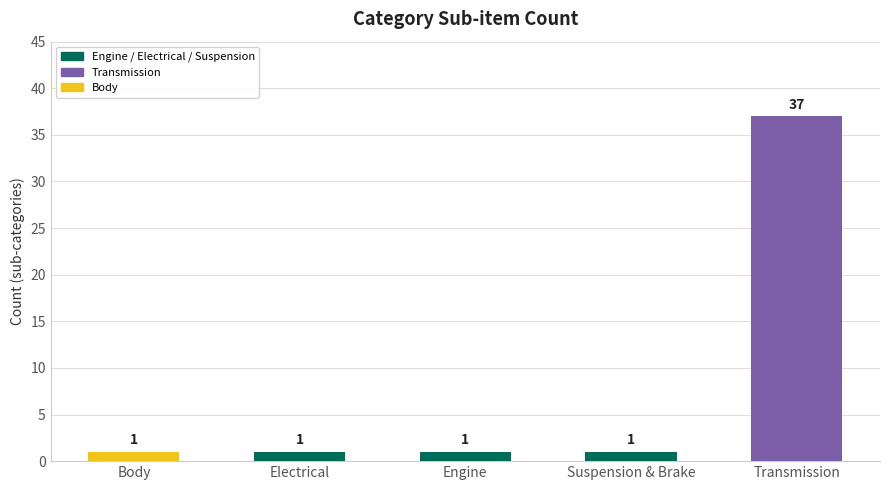

Reading left to right, what are all the values shown in this chart?

Body=1	Electrical=1	Engine=1	Suspension & Brake=1	Transmission=37